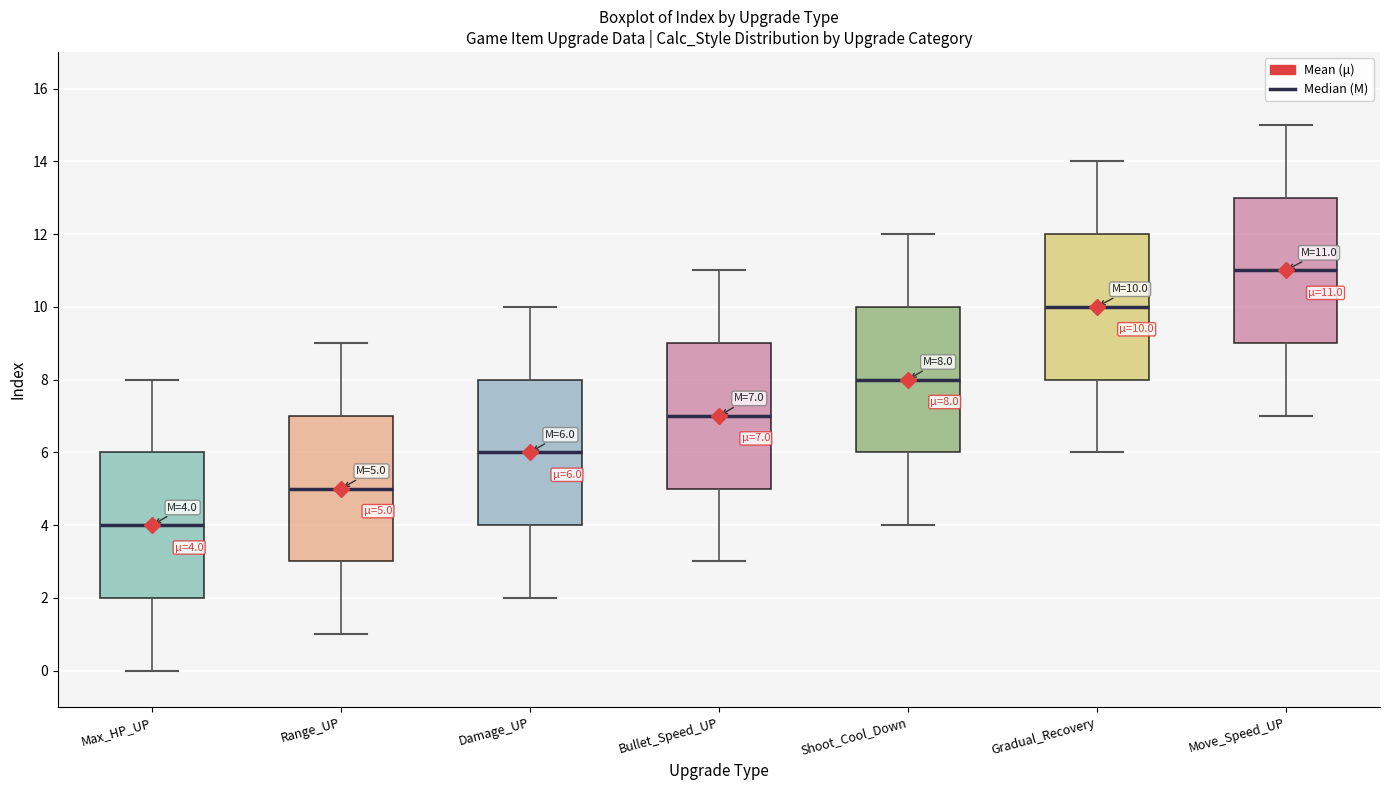

Which box has the lowest median line?

Max_HP_UP